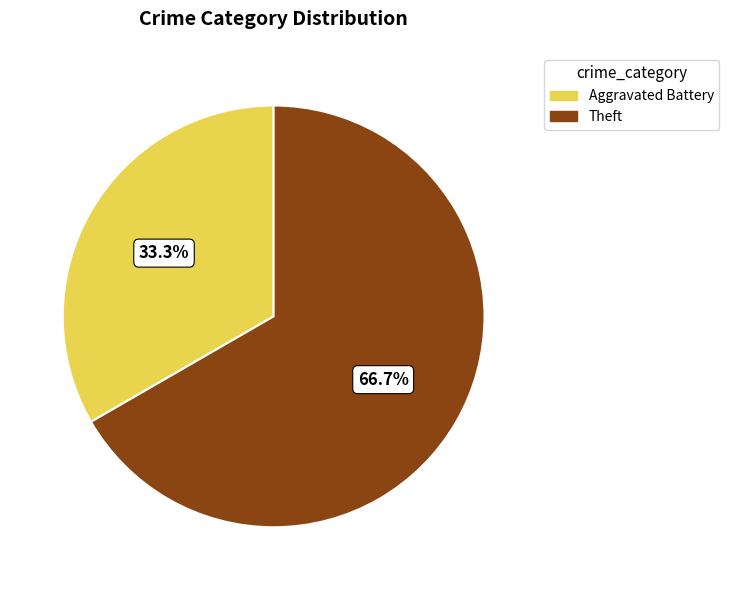

Which category has the smallest portion of the pie?

Aggravated Battery